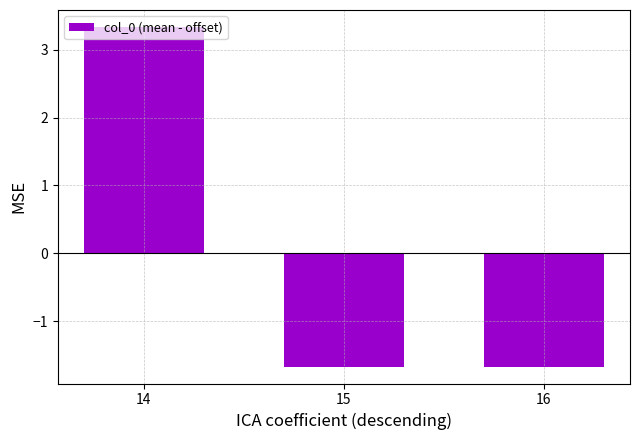

What is the value of the 2nd bar from the left?

-1.7